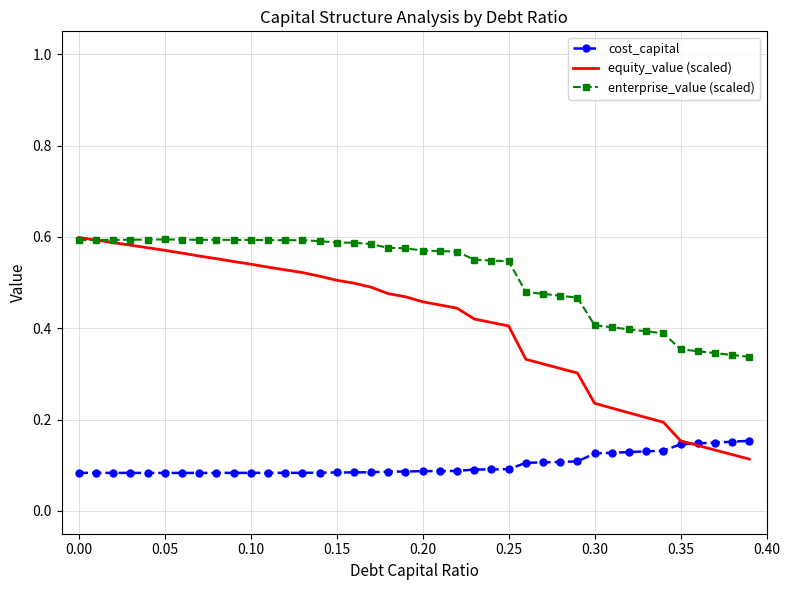

True or false: cost_capital and enterprise_value (scaled) cross at least once.

False